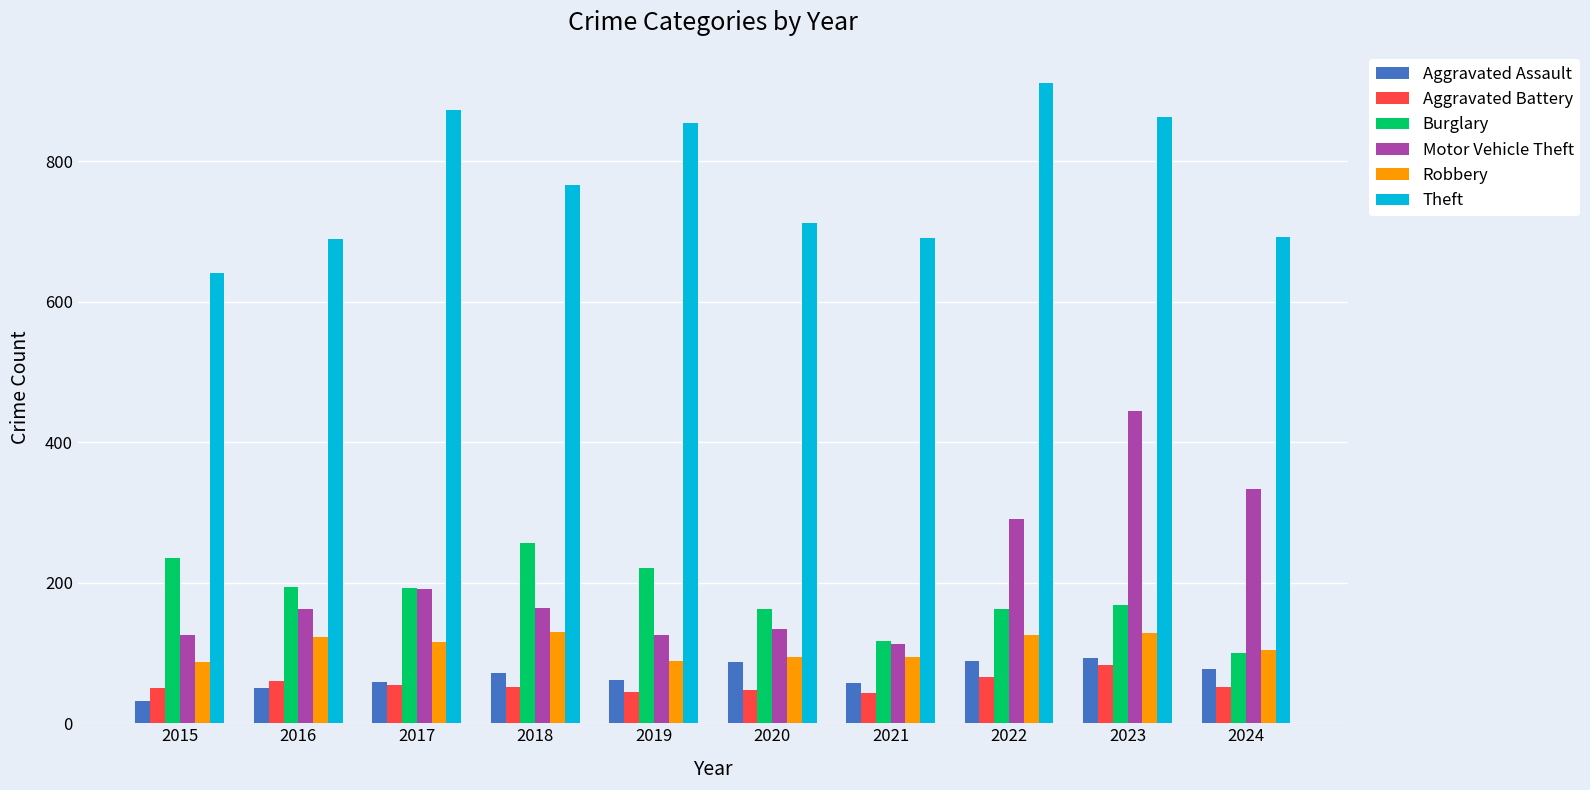

What is the lowest value of the Aggravated Assault series?

31